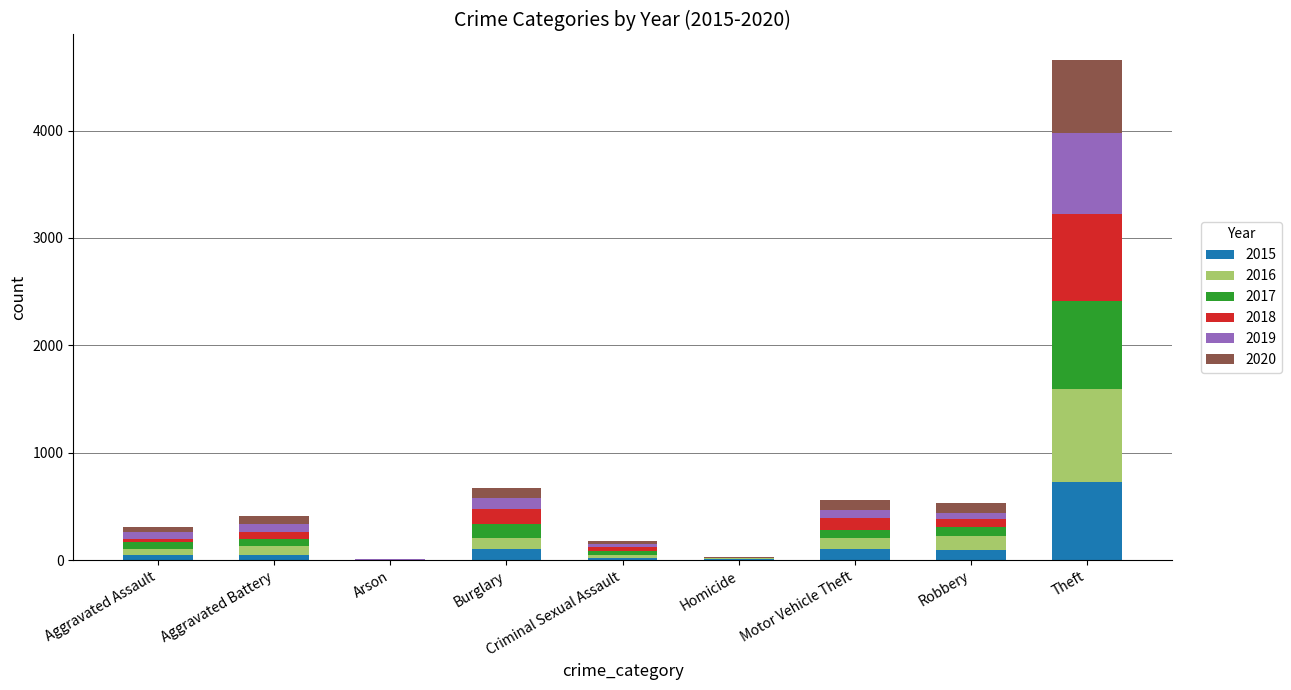

What is the maximum value for 2015?

727